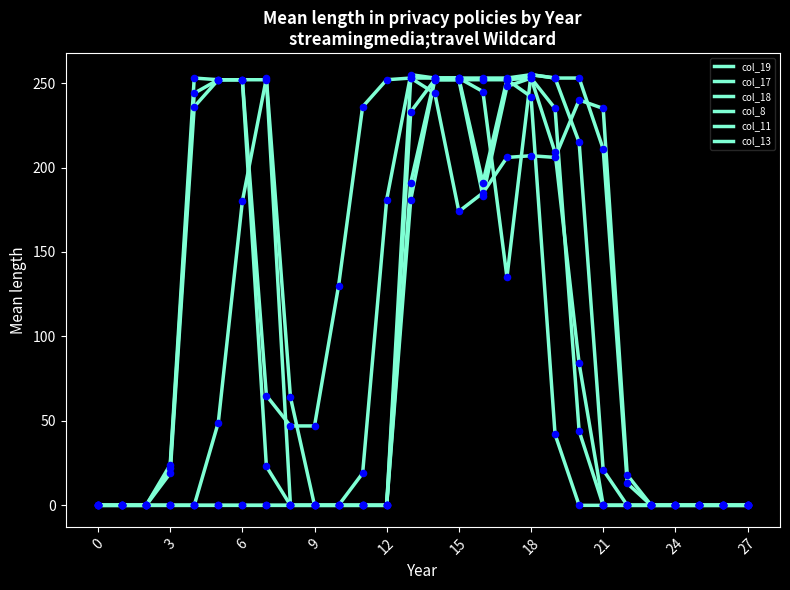

Is this an area chart (filled region under the line)?

No